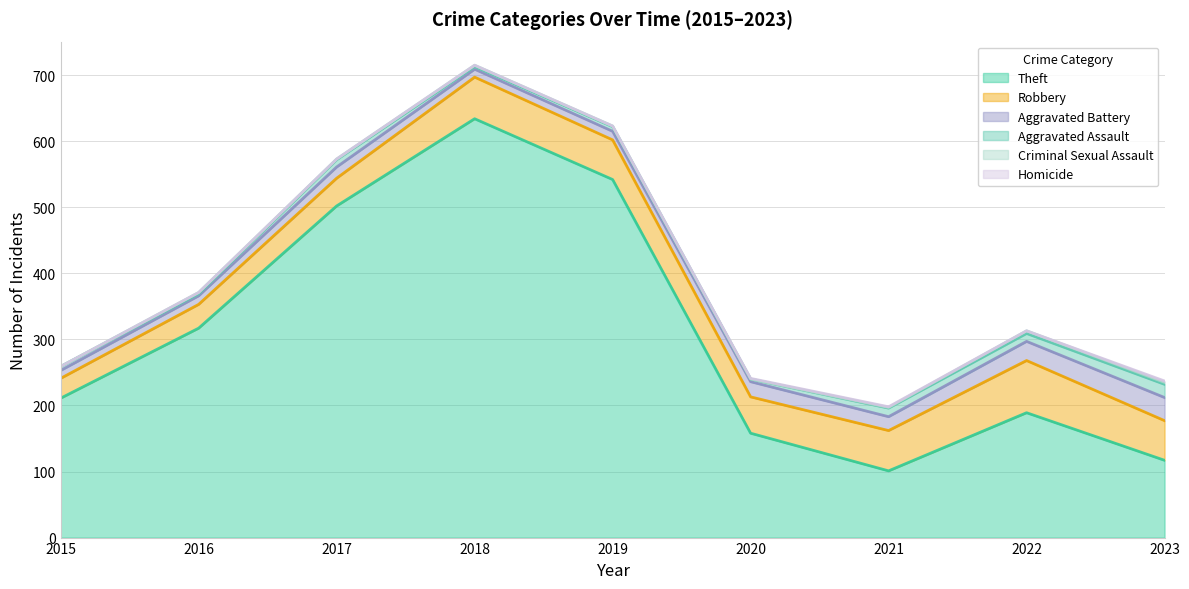

The value of Criminal Sexual Assault at 2021 is 1. True or false?

True